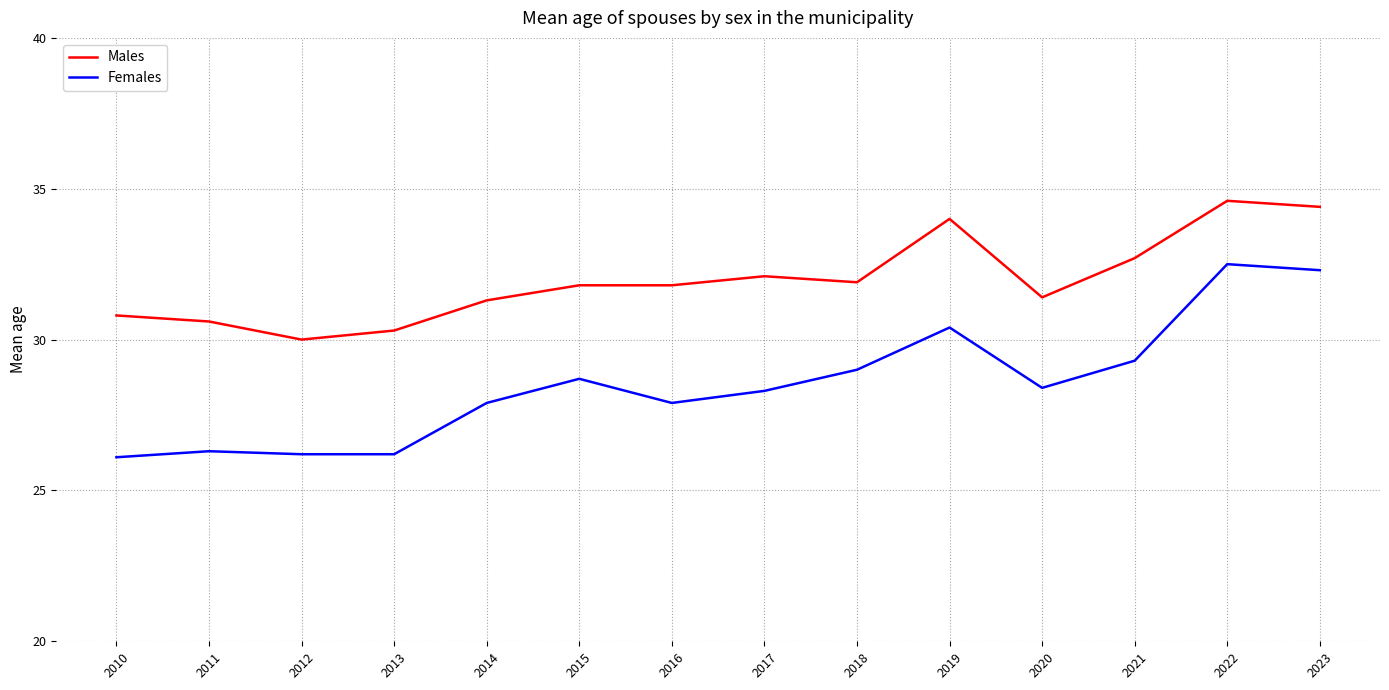

What is the average value of the Males series?

32.0